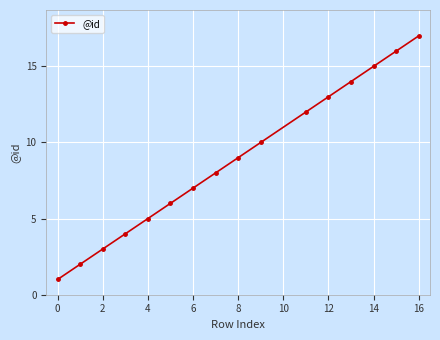

True or false: there are more than 0 points higher than both neighbors.

False